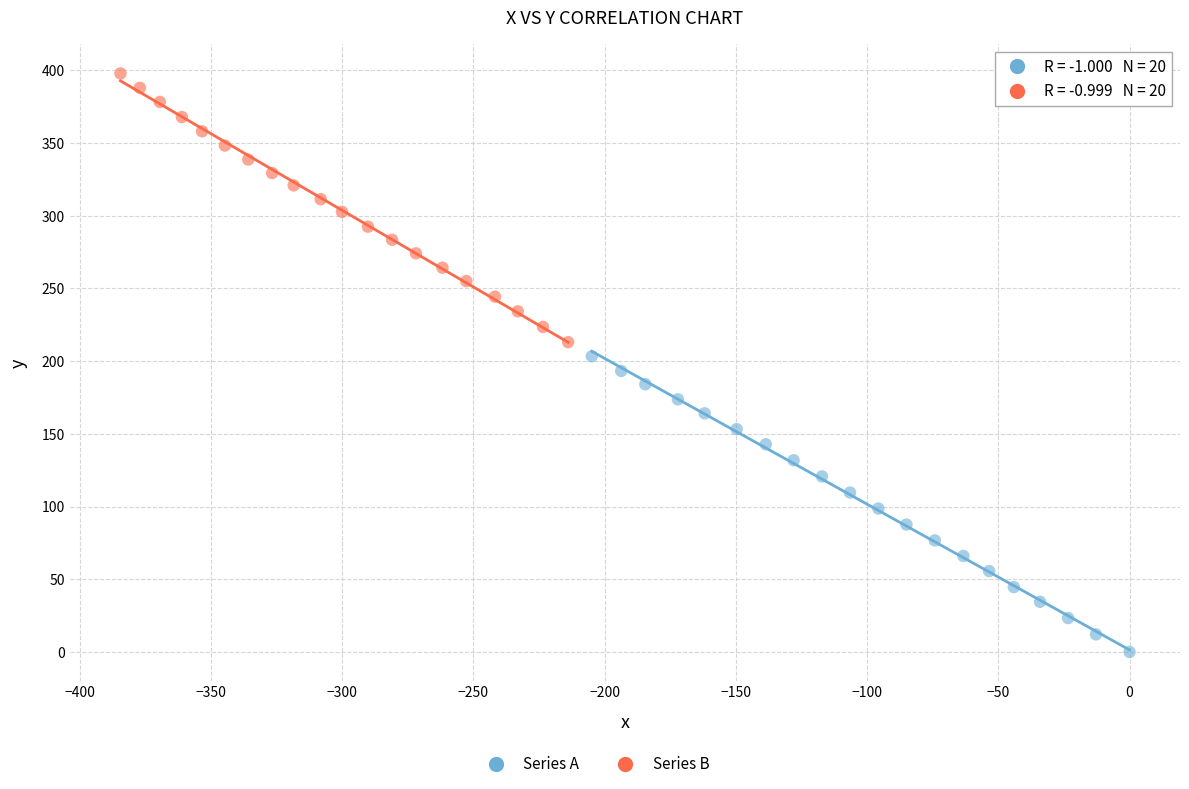

Which series has the widest spread of Y values?

Series A